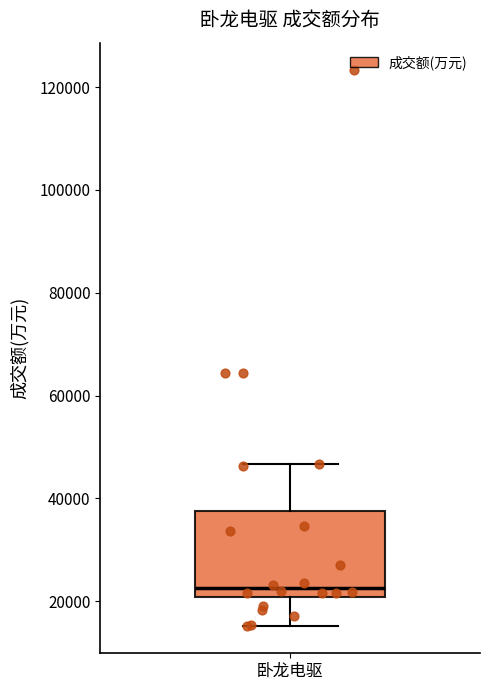

Where is the upper edge of the box for 卧龙电驱 on the y-axis? The values are not printed on the chart, so give them approximately, as read against the axis.

38000